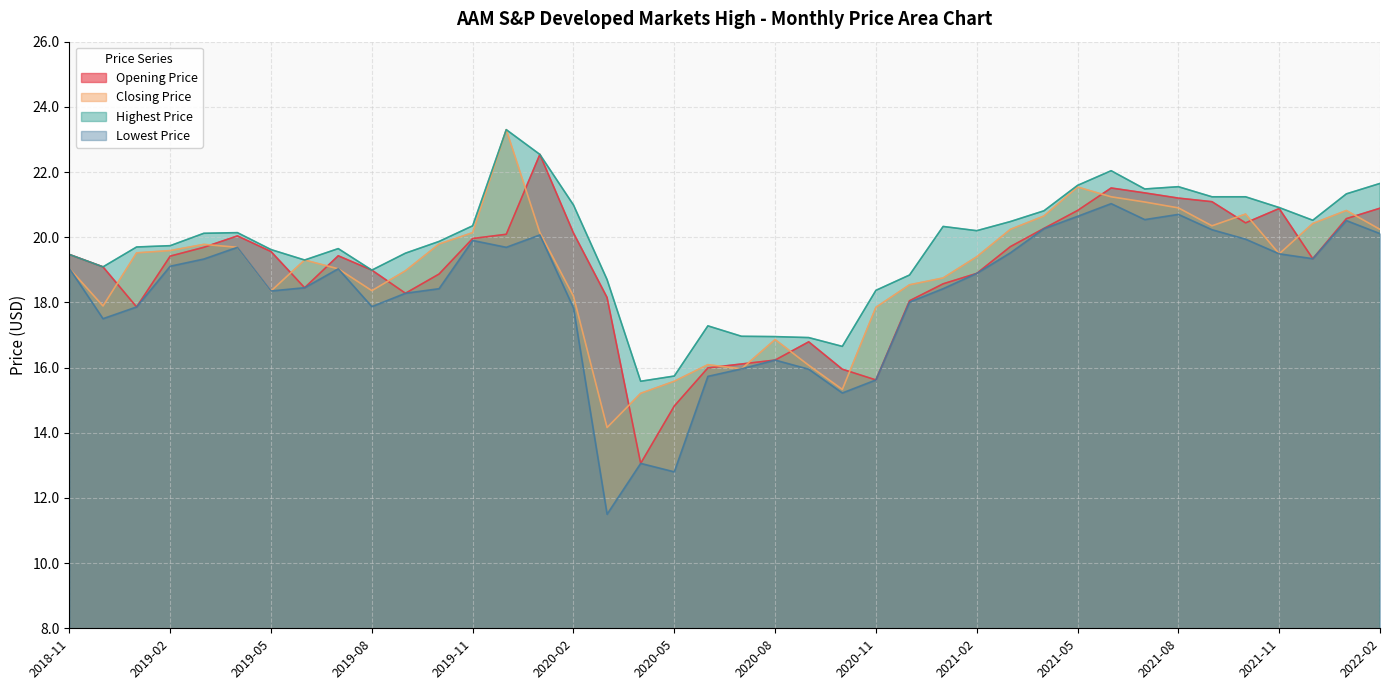

Rank the series at 2021-10 from lowest to highest value.

Lowest Price, Opening Price, Closing Price, Highest Price